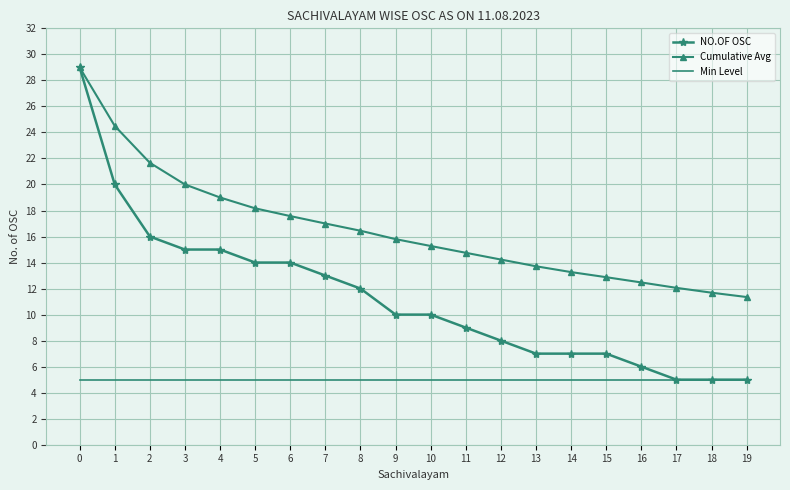

How many values in the Cumulative Avg series are below 15?

9